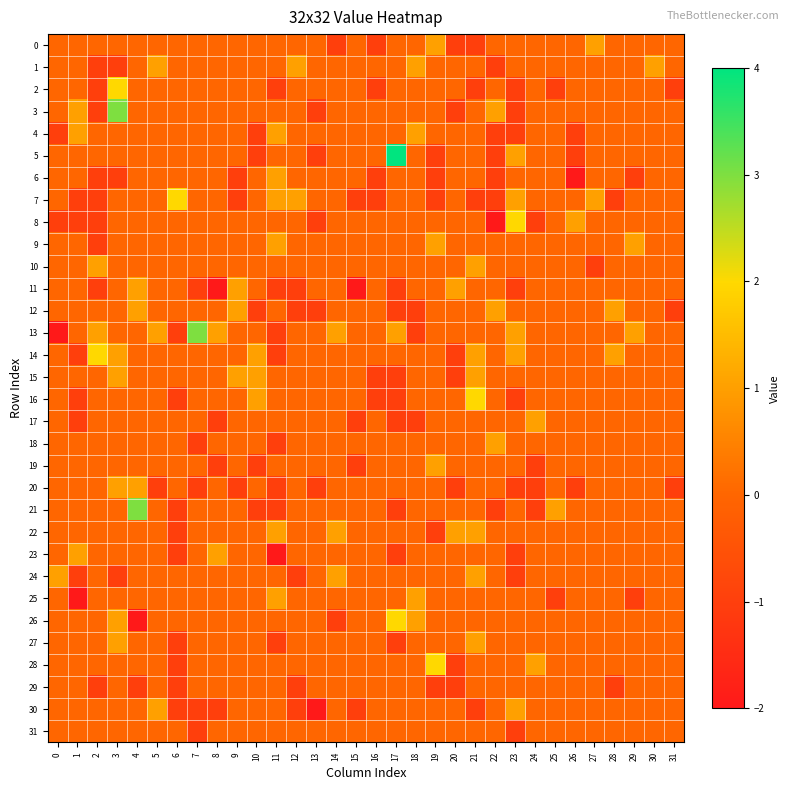

How many categories are shown in the chart?

32